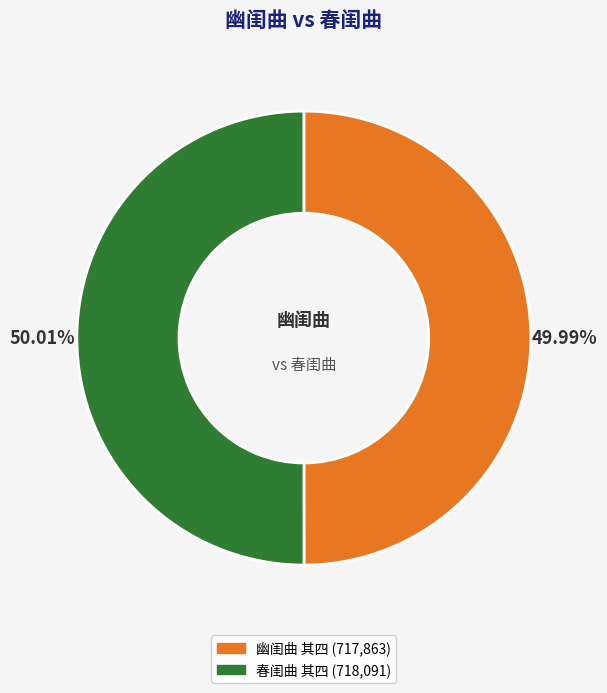

How many segments does this pie chart have?

2